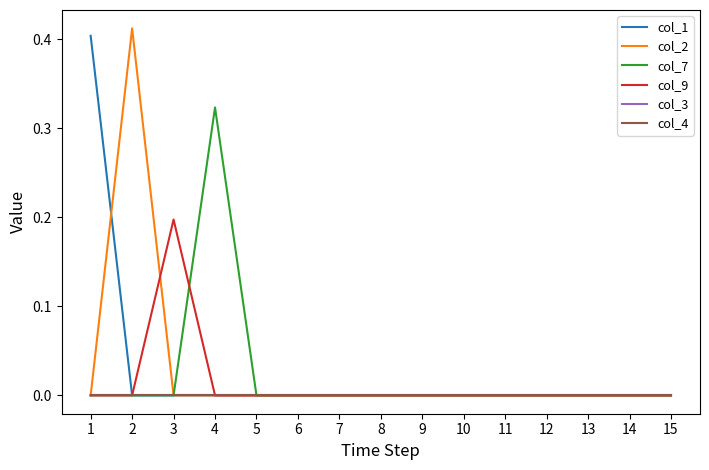

Rank the series by their maximum value, from lowest to highest.

col_3, col_4, col_9, col_7, col_1, col_2